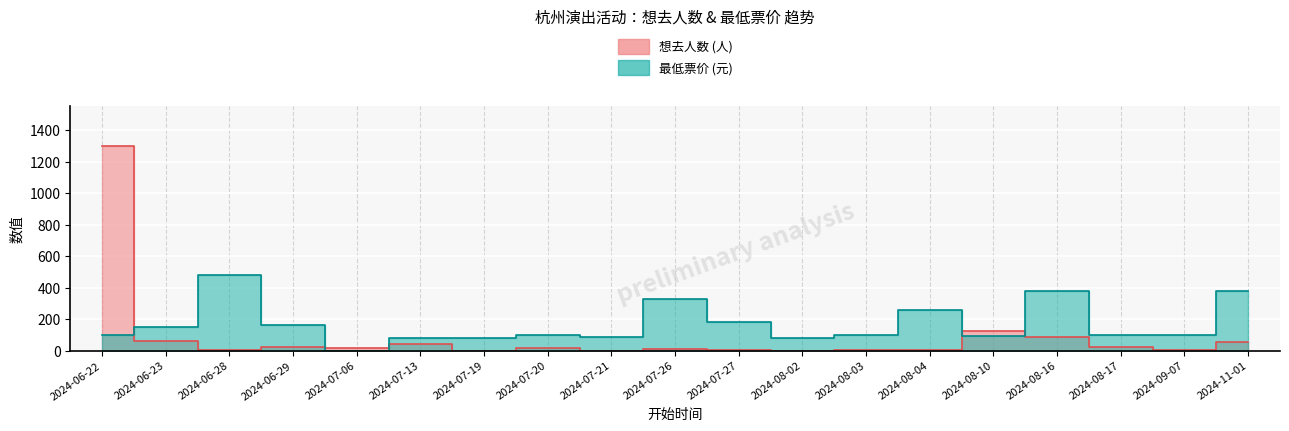

Which series changed the most between 2024-06-23 and 2024-07-27?

想去人数